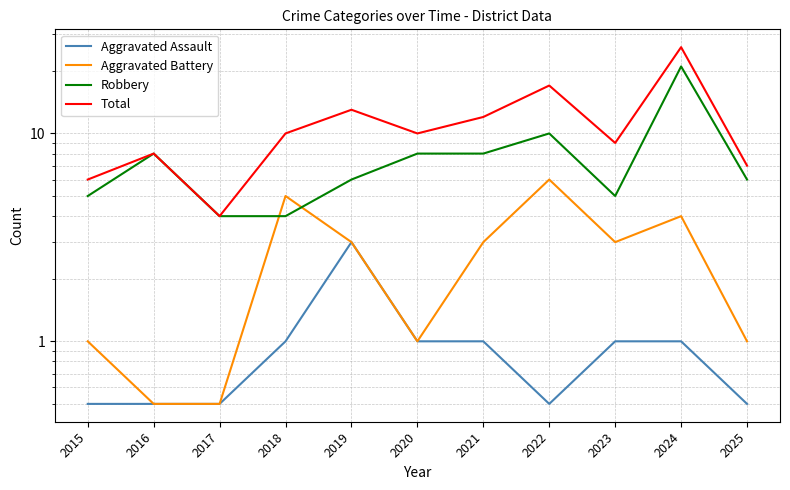

What is the total value across all series at 2017?

9.0